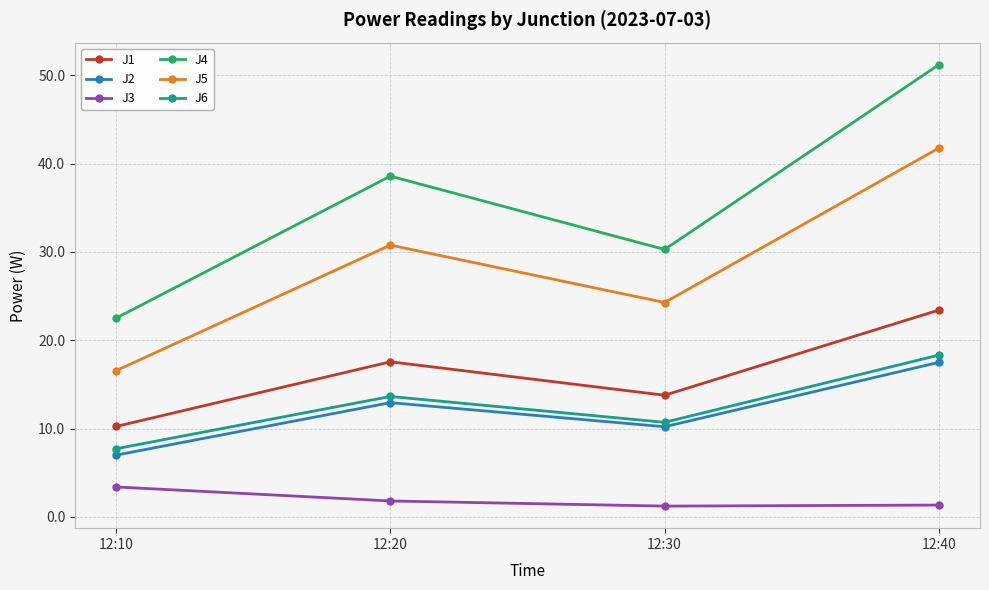

What is the difference between the highest and lowest values at 12:20?

36.8